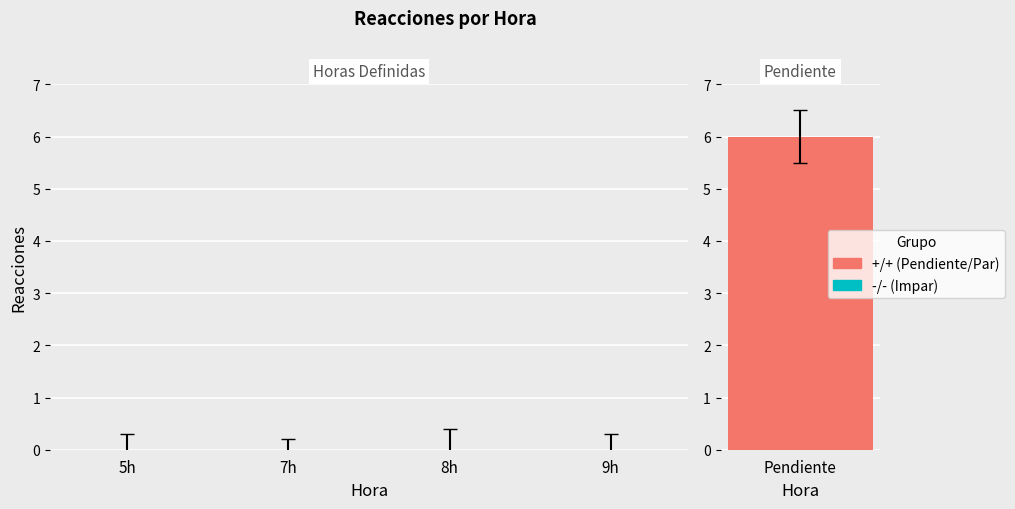

Between 7h and 8h, which is larger?

7h